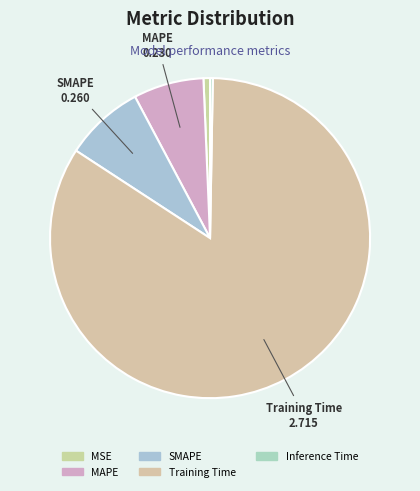

How many segments does this pie chart have?

5